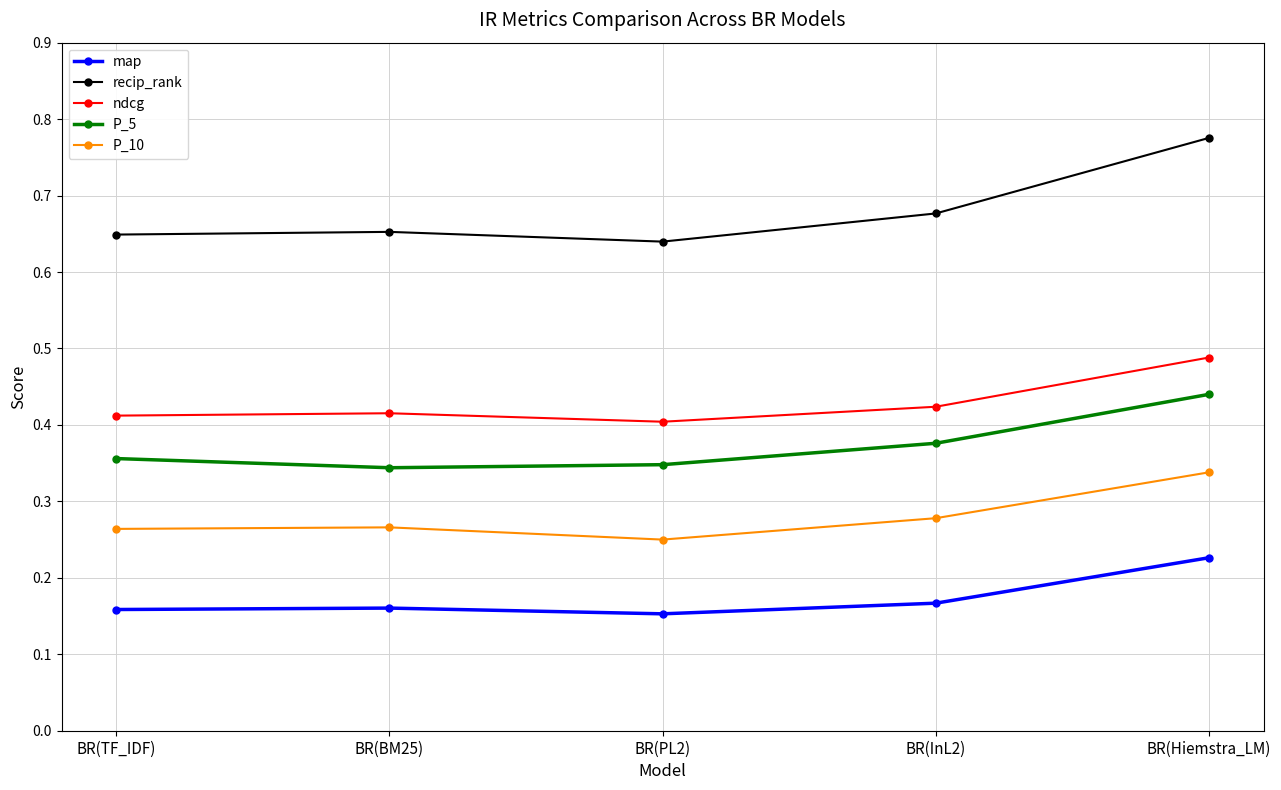

Where is the first local maximum for ndcg?

BR(BM25)